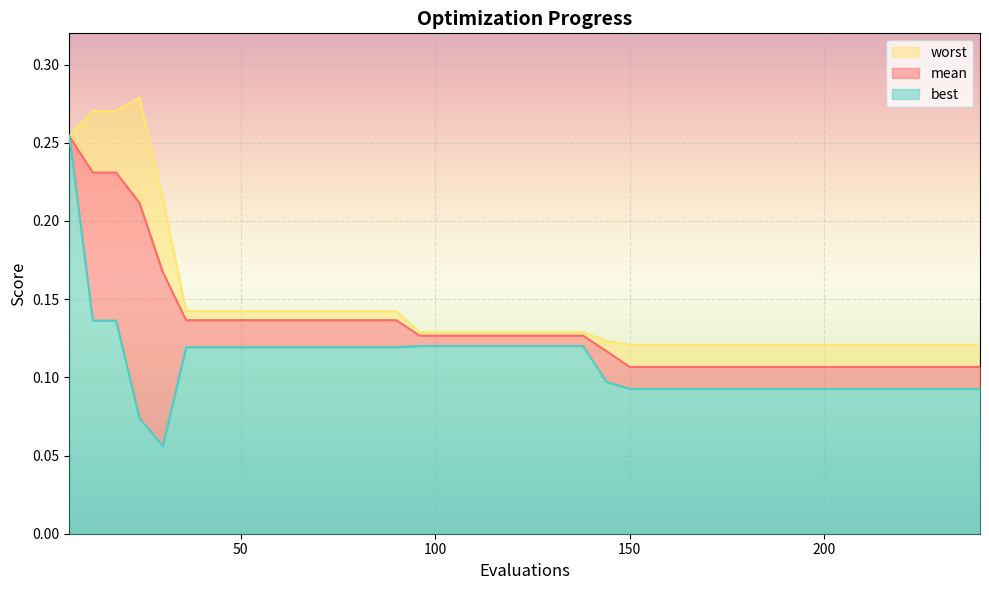

What is the value of the mean point at the 40th from the left?

0.1